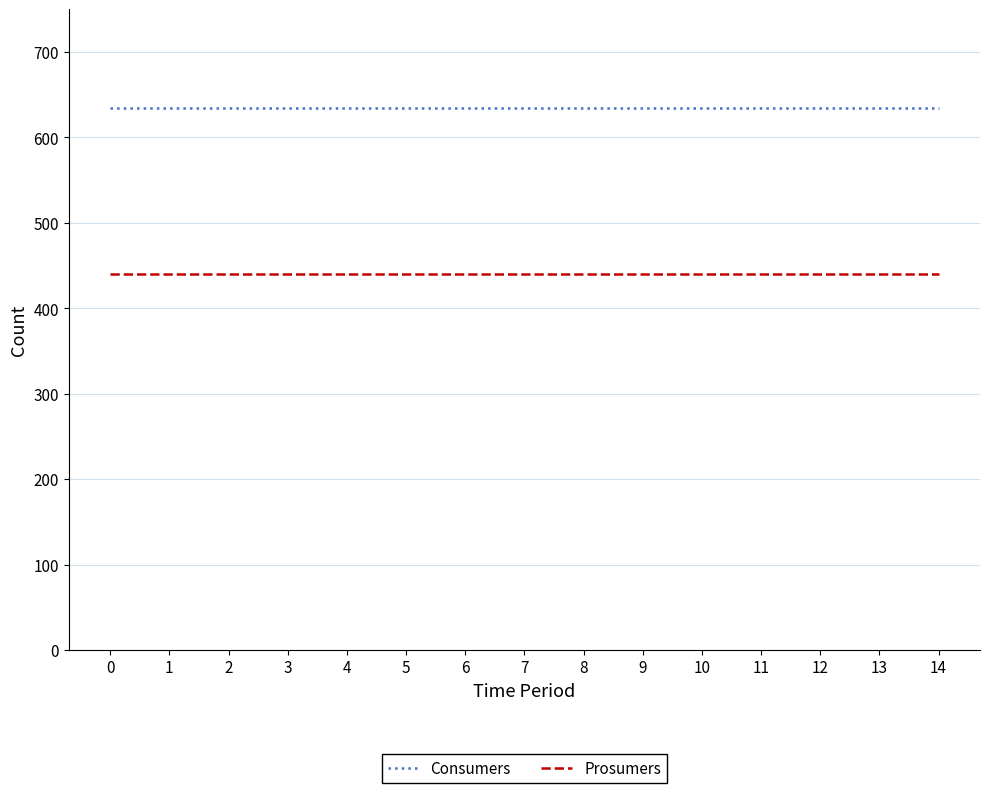

Reading right to left, extract all data points from this chart.

Consumers: 14=635	13=635	12=635	11=635	10=635	9=635	8=635	7=635	6=635	5=635	4=635	3=635	2=635	1=635	0=635
Prosumers: 14=440	13=440	12=440	11=440	10=440	9=440	8=440	7=440	6=440	5=440	4=440	3=440	2=440	1=440	0=440